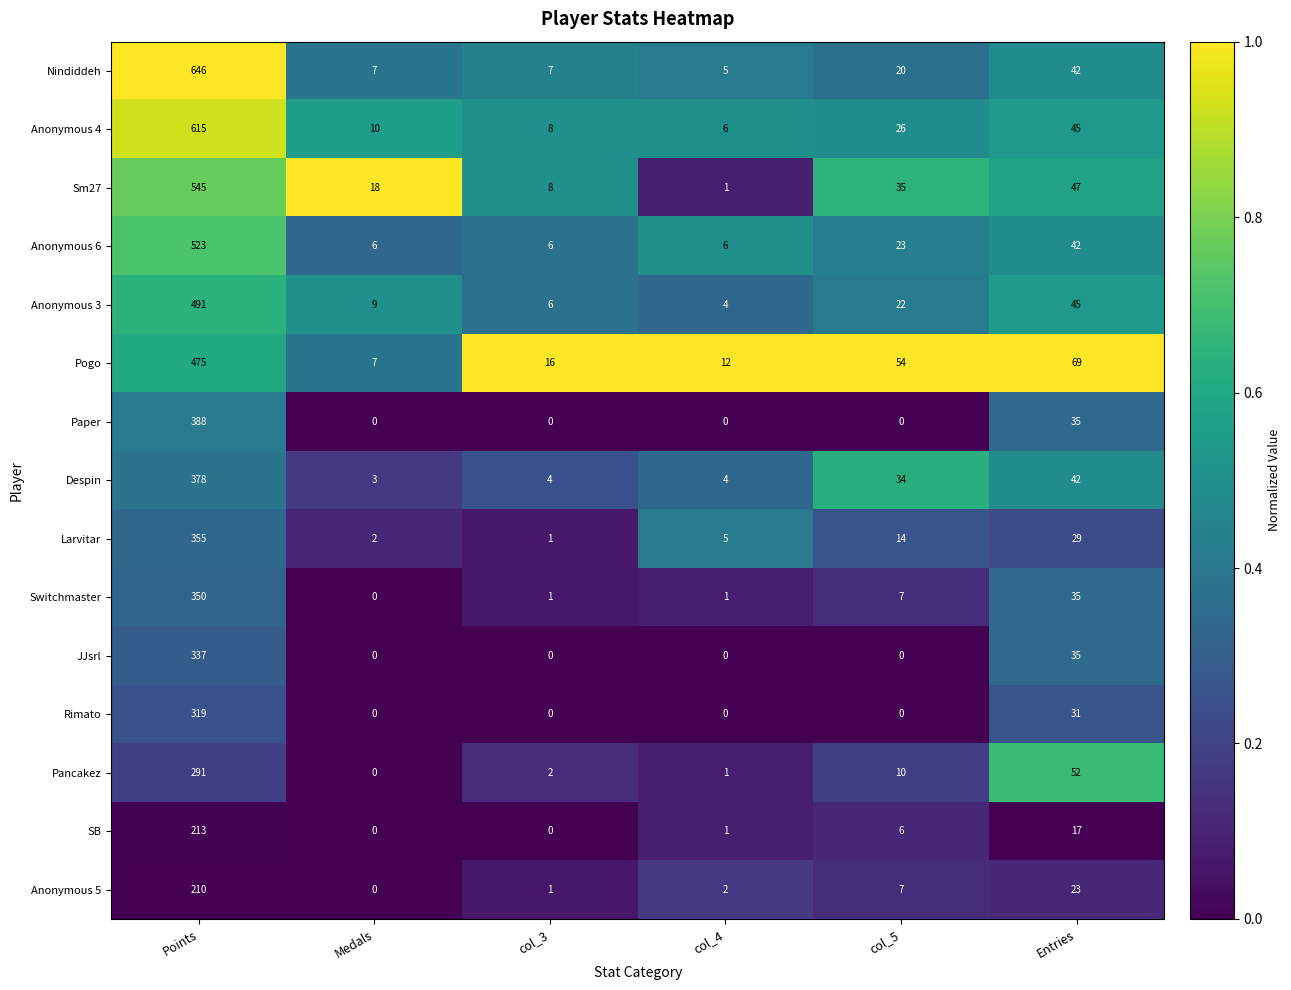

What is the total value across all series at col_3?

60